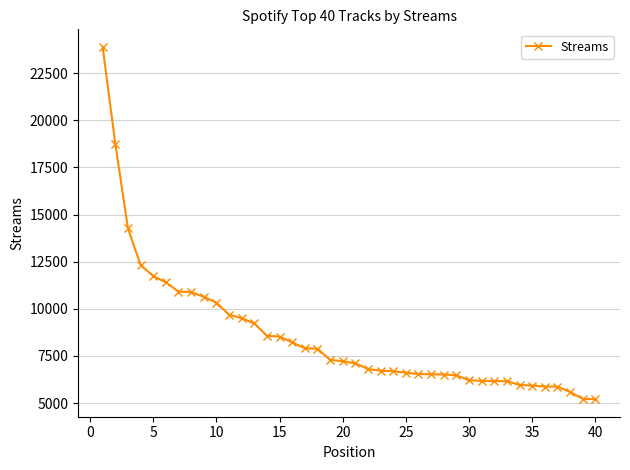

Does the chart have visible grid lines?

Yes